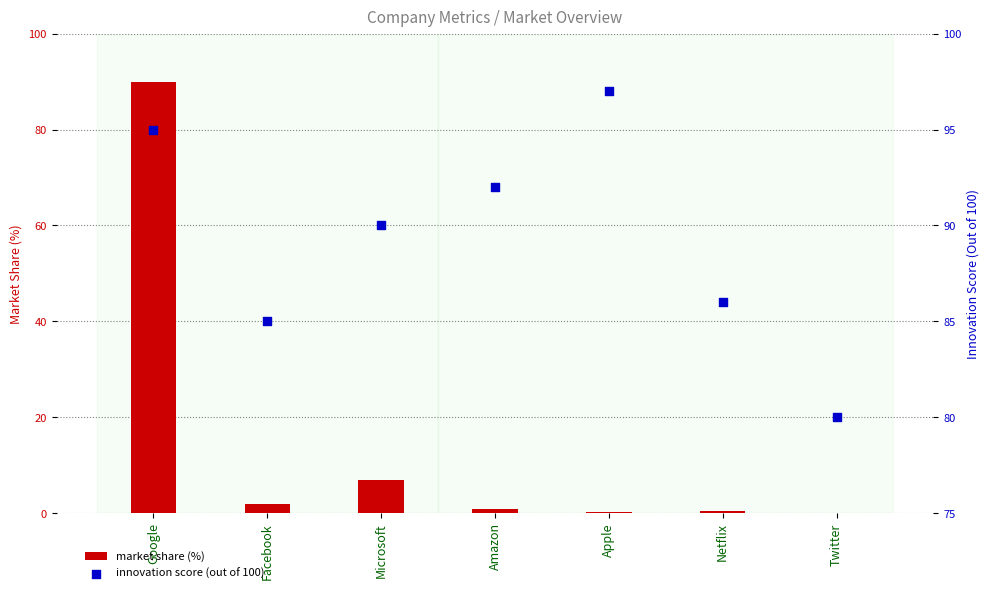

At how many categories does at least one series exceed 10?

7